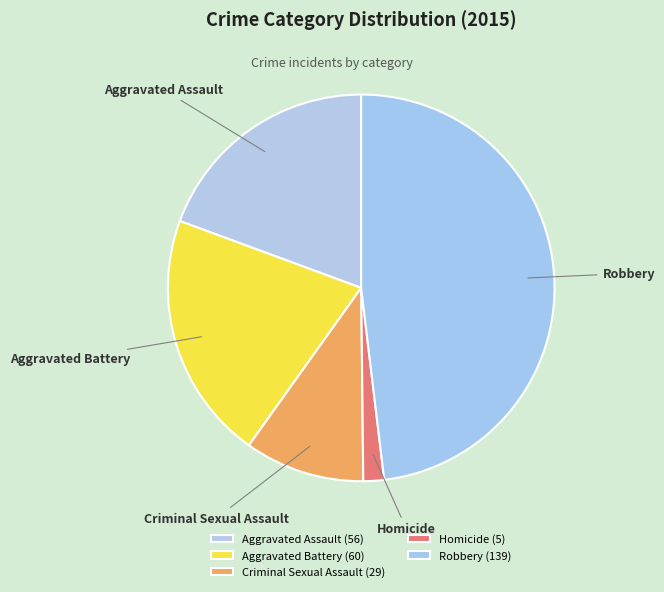

Approximately how many times larger is the value at Criminal Sexual Assault compared to Robbery?

0.2